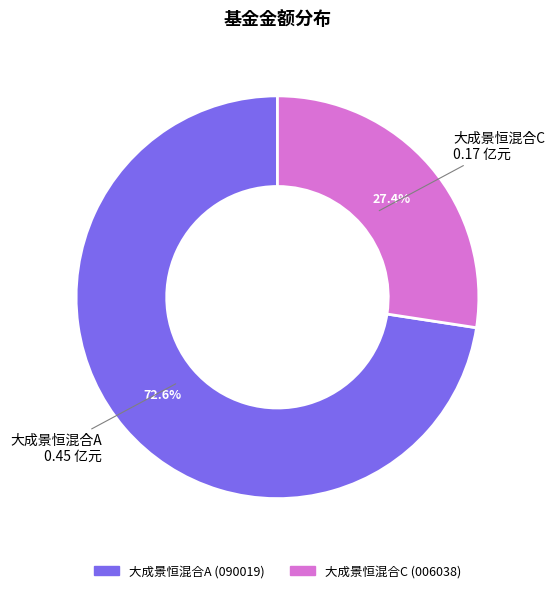

How many slices are in this pie chart?

2